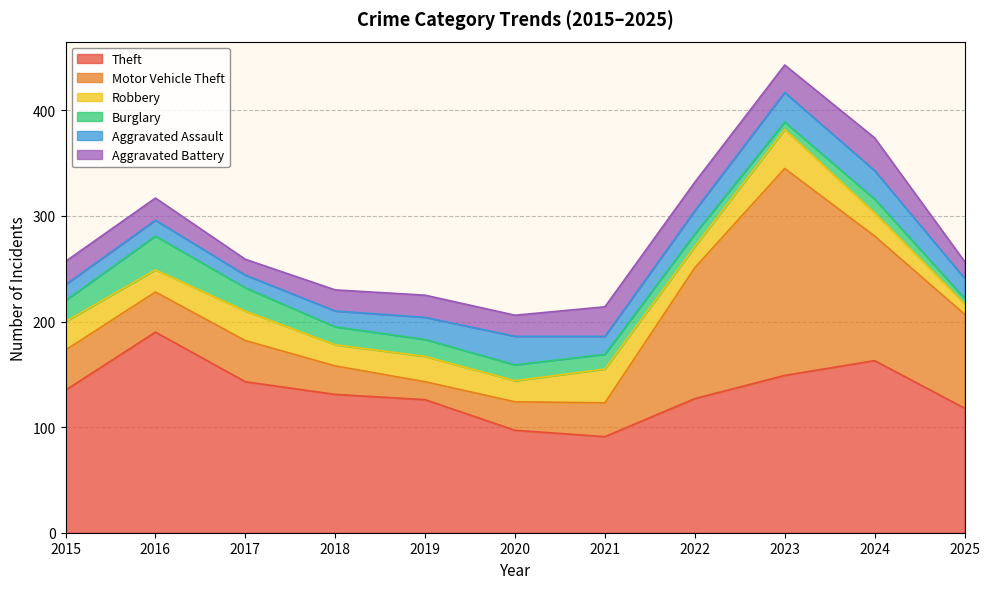

What is the difference between the maximum and second lowest values in the Motor Vehicle Theft series?

169